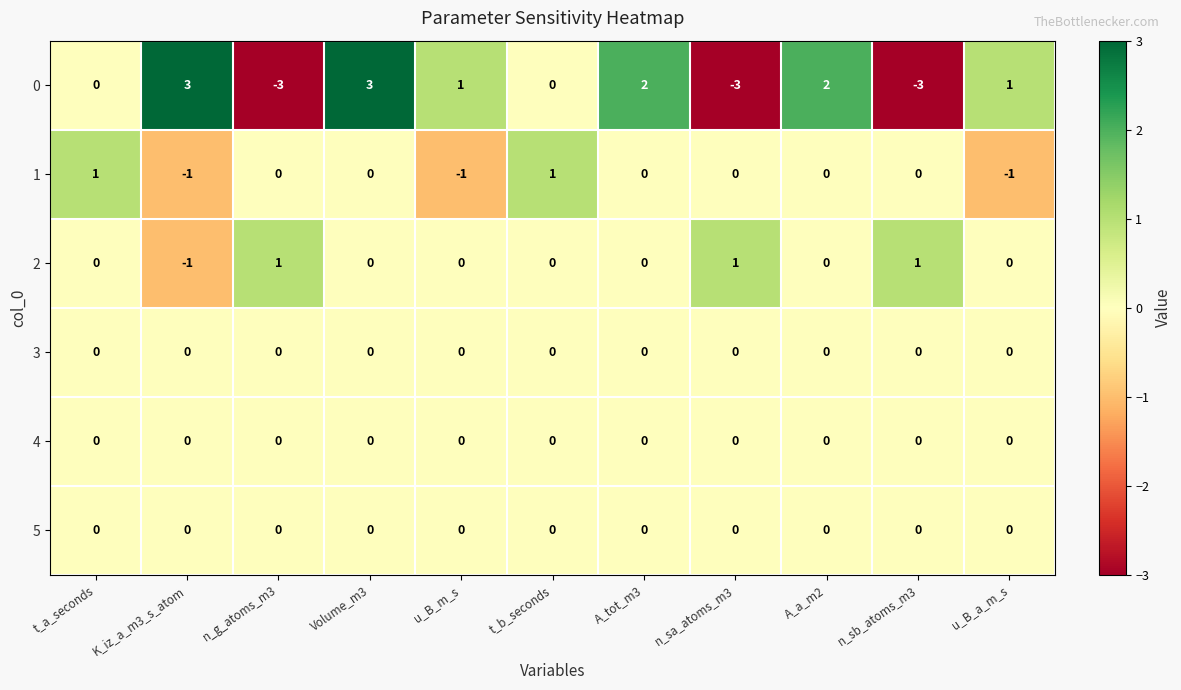

At how many categories does at least one series exceed 0?

11